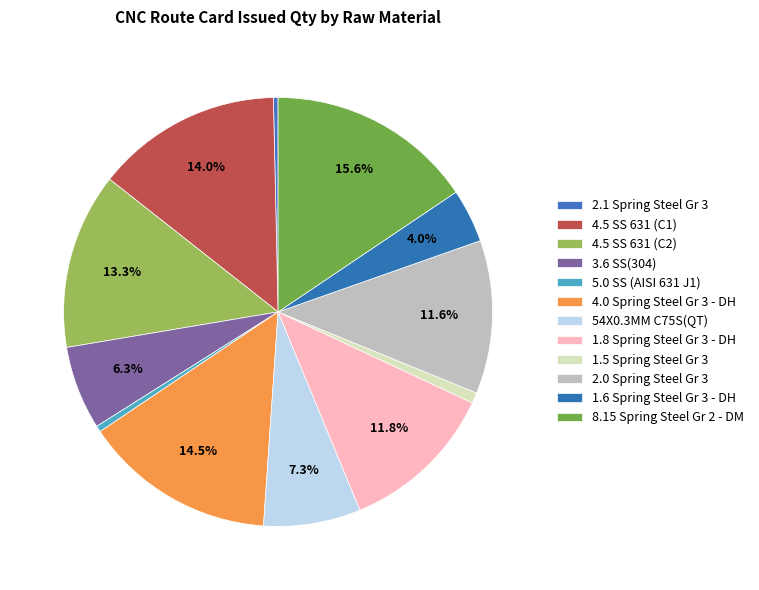

Does 1.6 Spring Steel Gr 3 - DH represent more than half of the total?

No